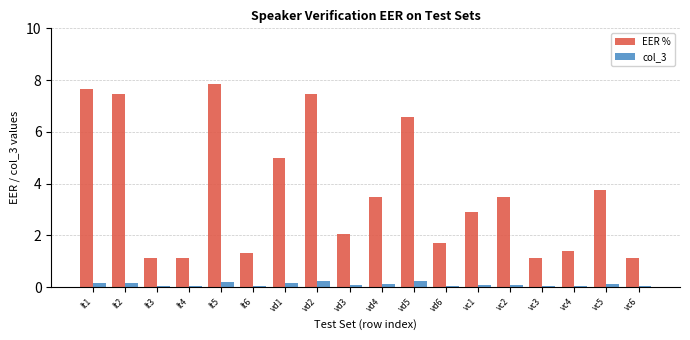

How many bars are there in each group?

2